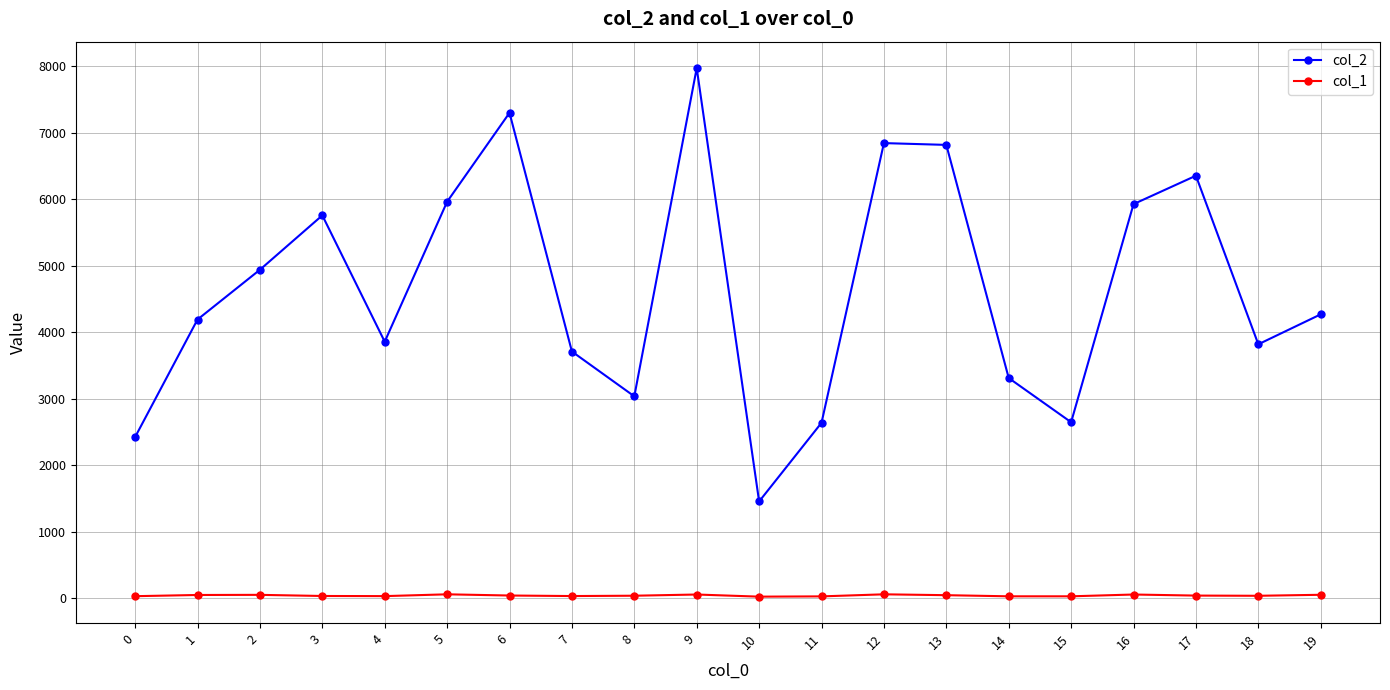

In col_2, how many points are lower than both neighbors (excluding endpoints)?

5